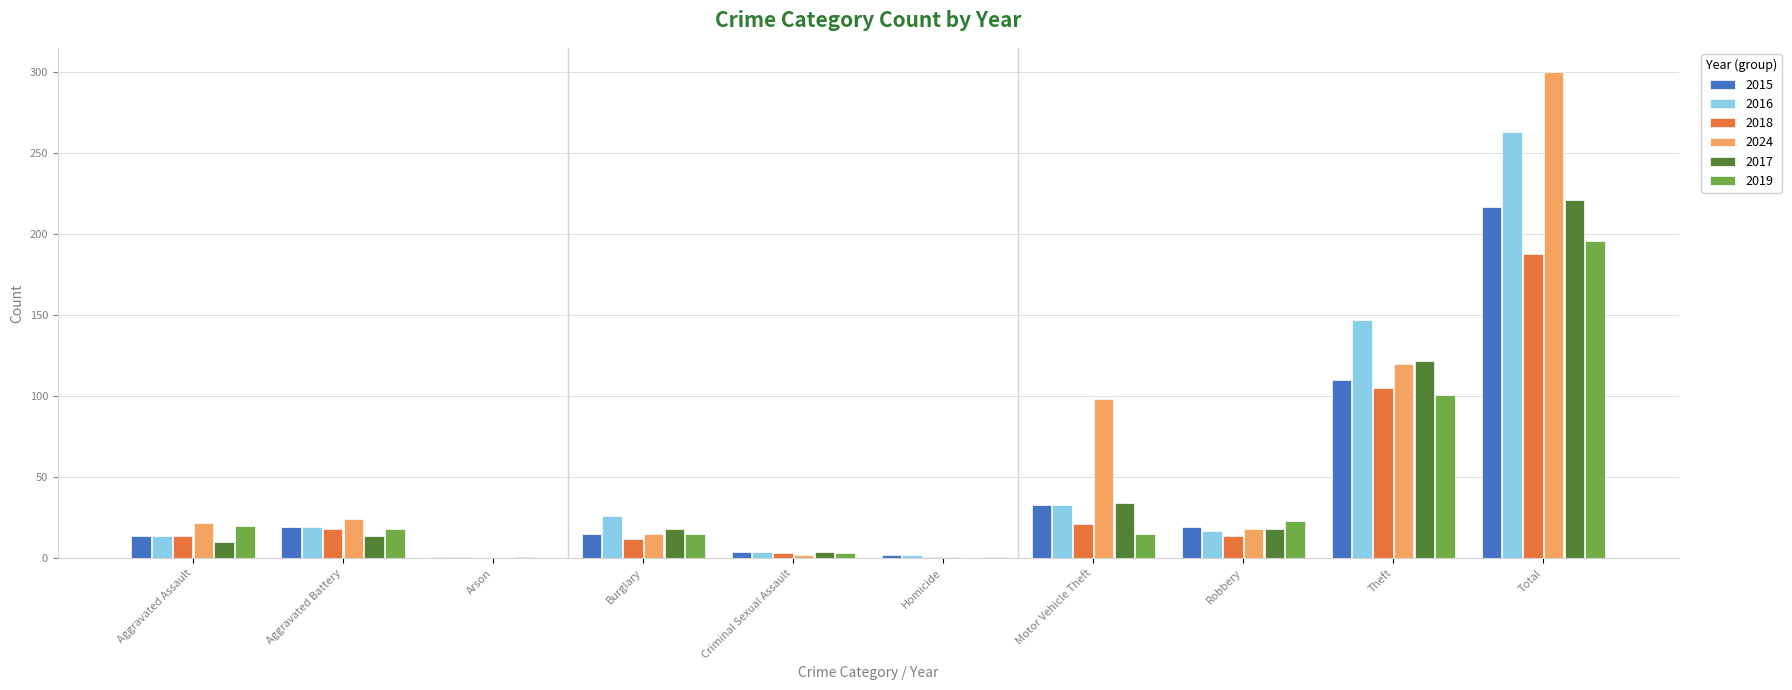

How many categories are shown in the chart?

10